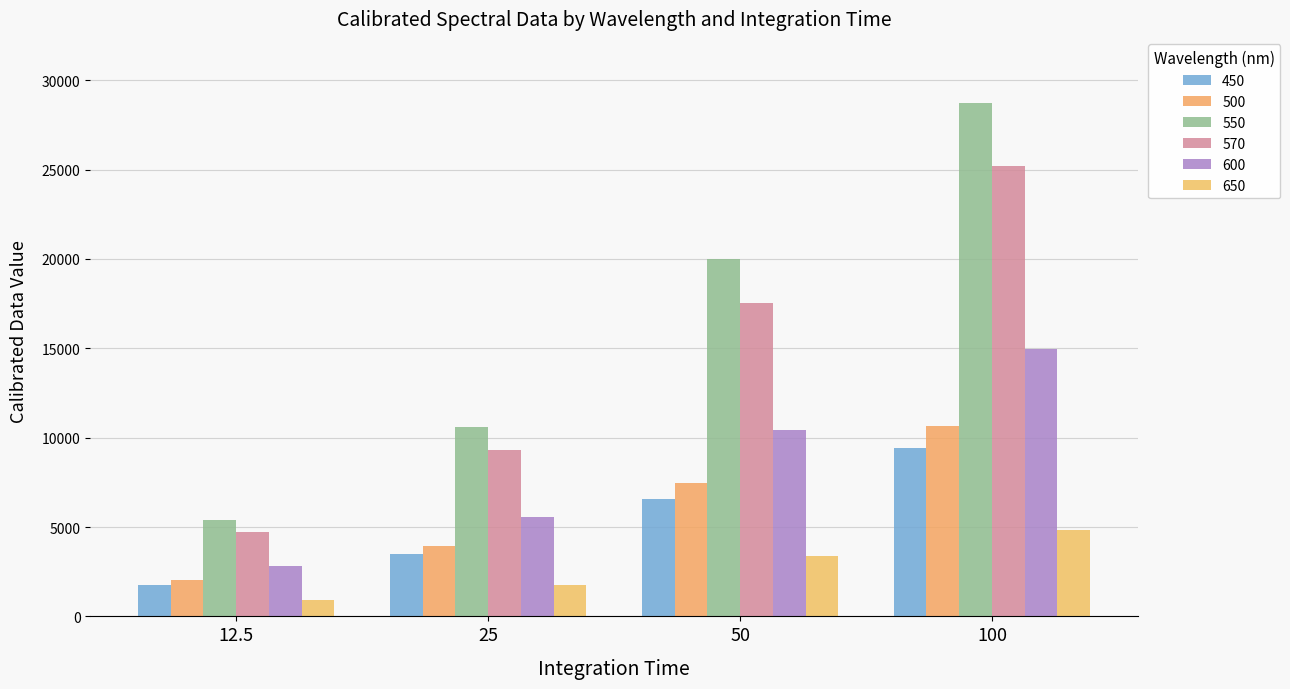

What is the sum of the 570 values at 25 and 50?

26816.4